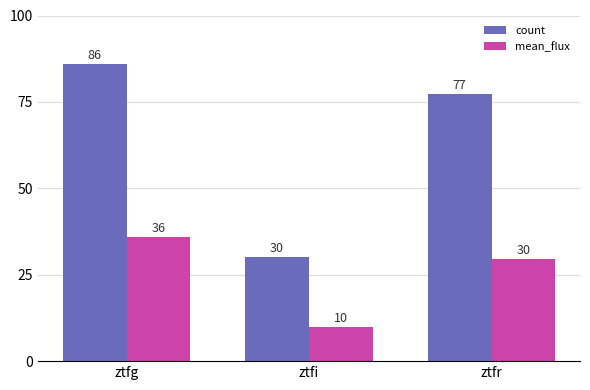

How many data points in count are less than 77?

1